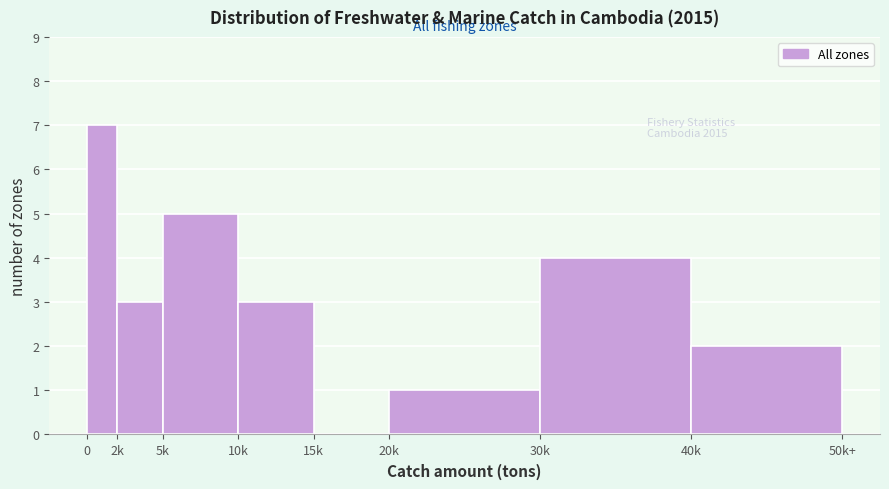

Reading left to right, list all the values displayed in this chart.

0=7	2k=3	5k=5	10k=3	15k=0	20k=1	30k=4	40k=2